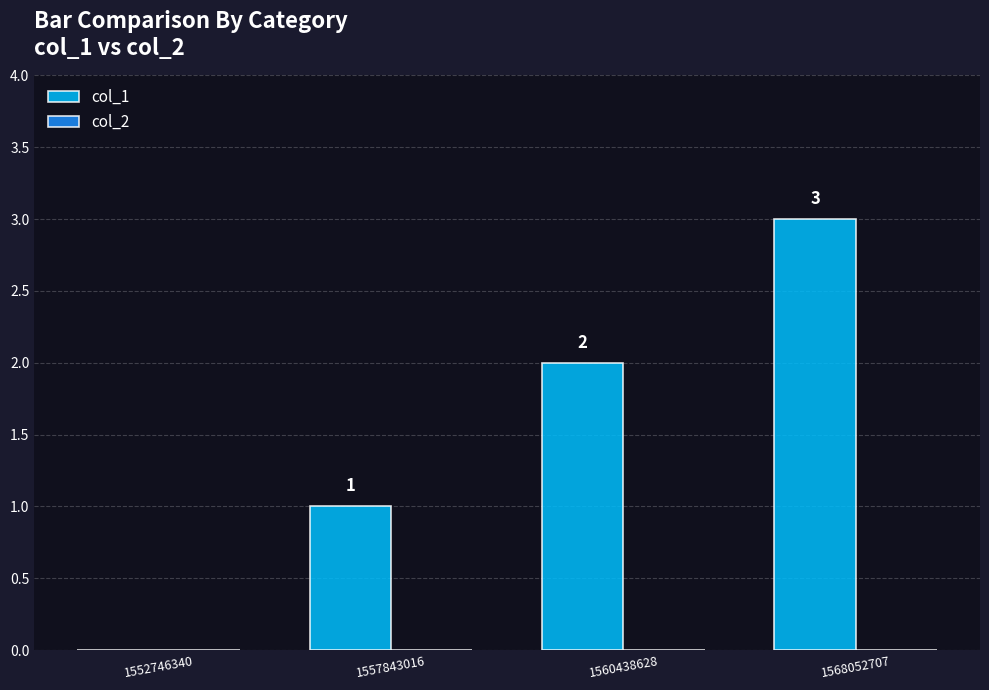

The value at 1560438628 is 2. True or false?

True